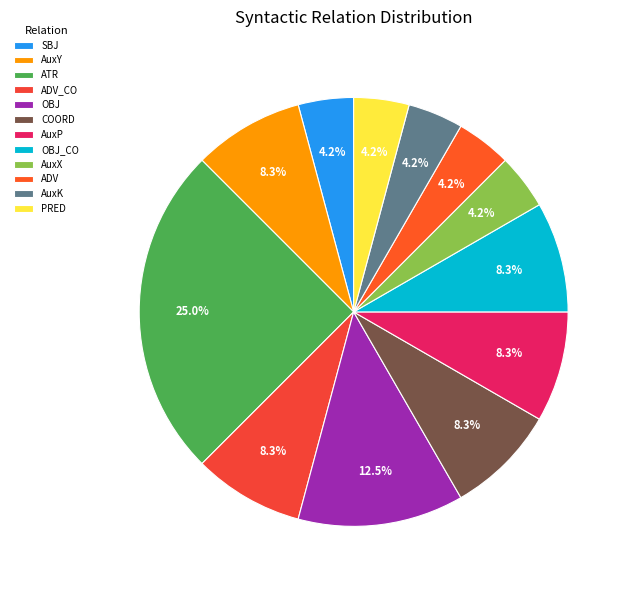

How many slices are in this pie chart?

12